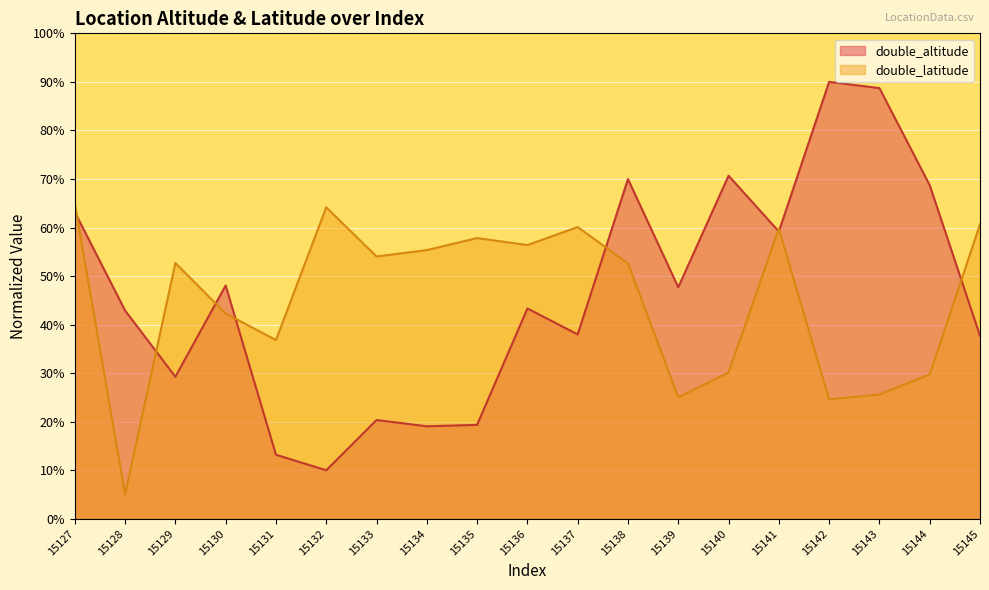

At how many categories does at least one series exceed 12?

19